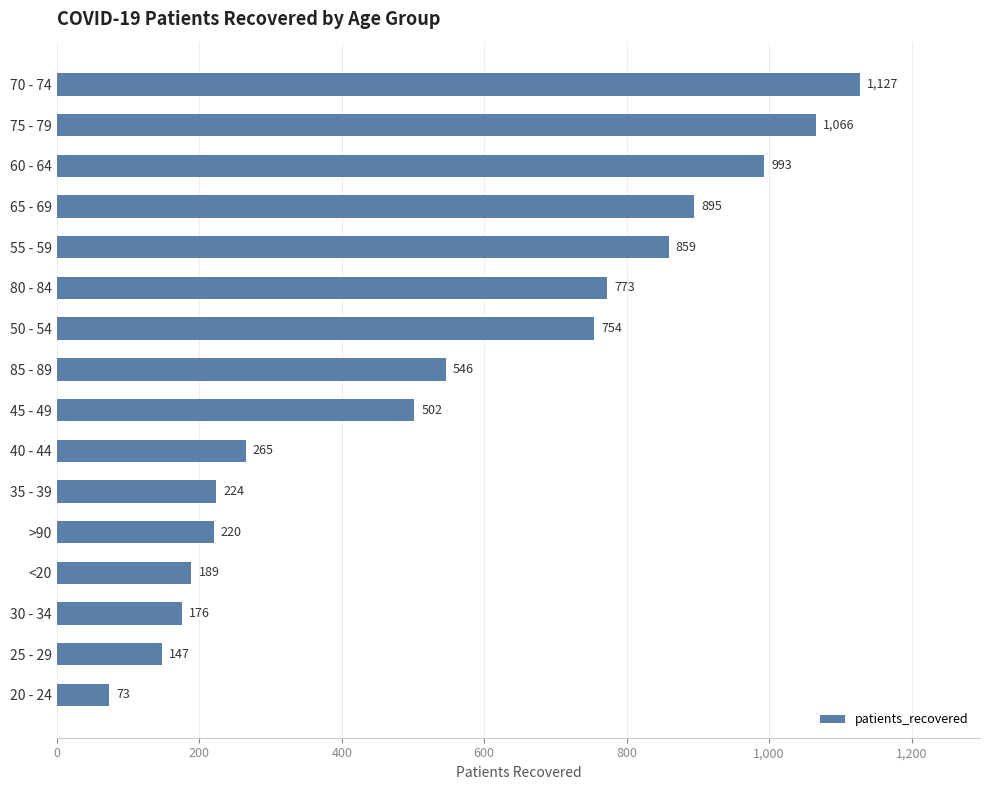

The chart shows a value of 230 at 30 - 34. True or false?

False